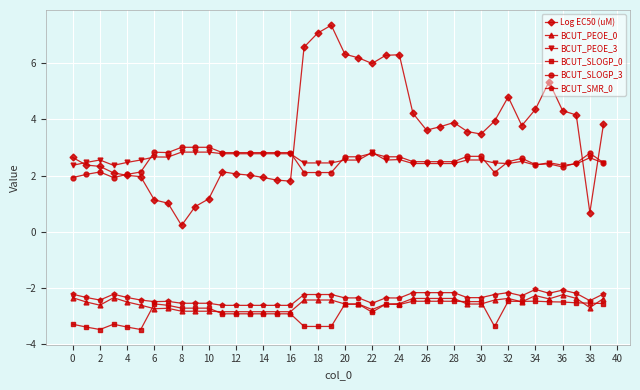

Which series has the largest total across all categories?

Log EC50 (uM)